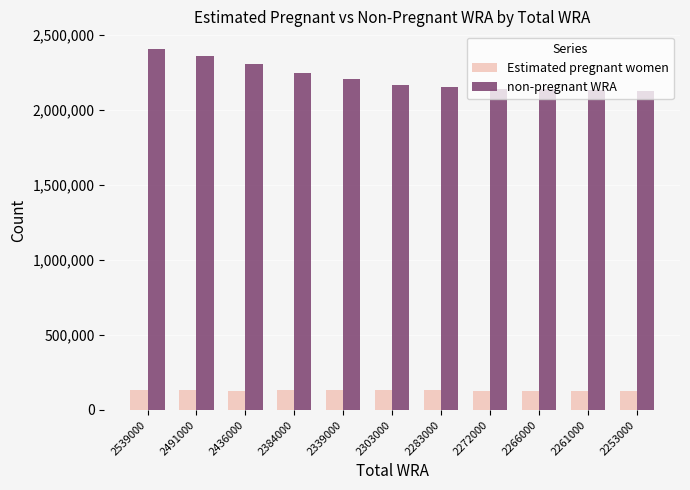

How many bars are there in total?

22